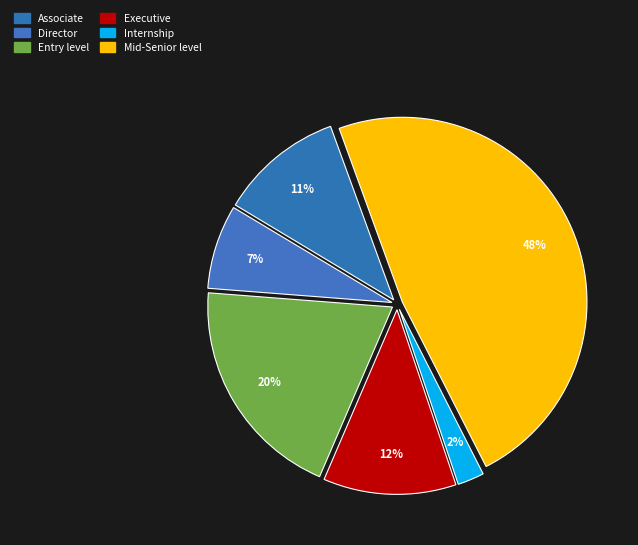

Count the number of slices in the pie.

6